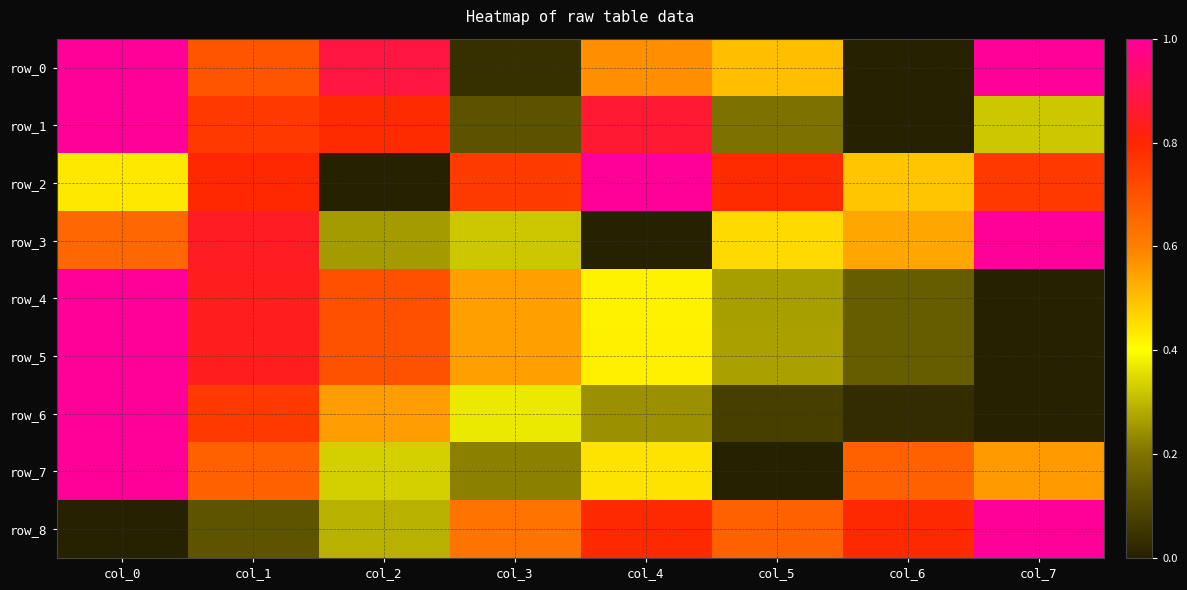

What is the highest value of the row_4 series?

1.0